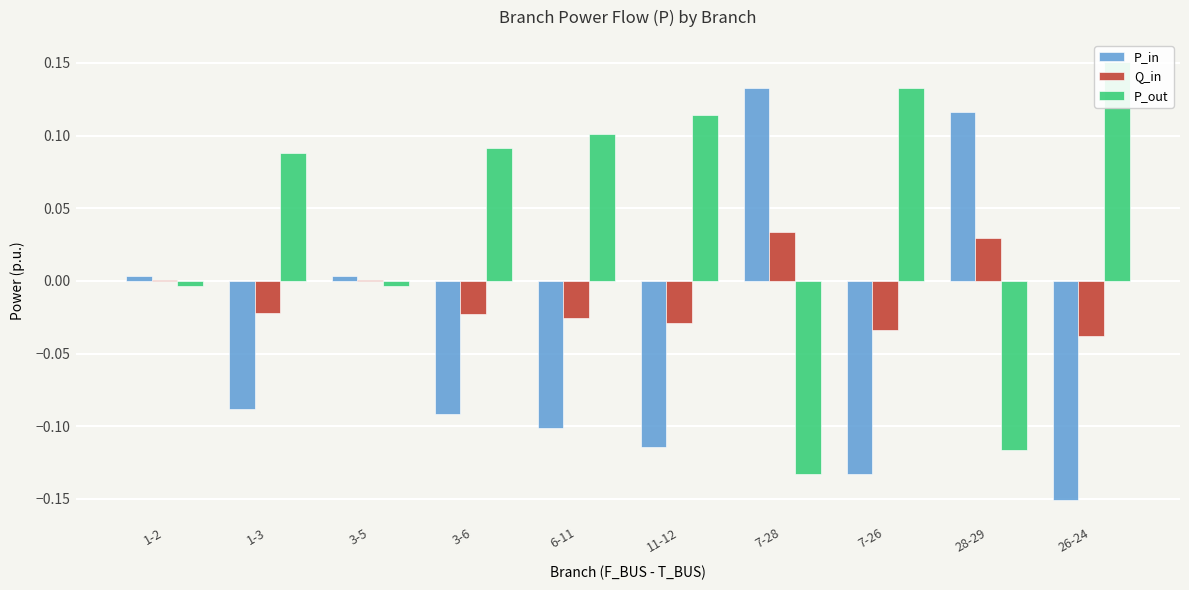

Which series has the largest total across all categories?

P_out